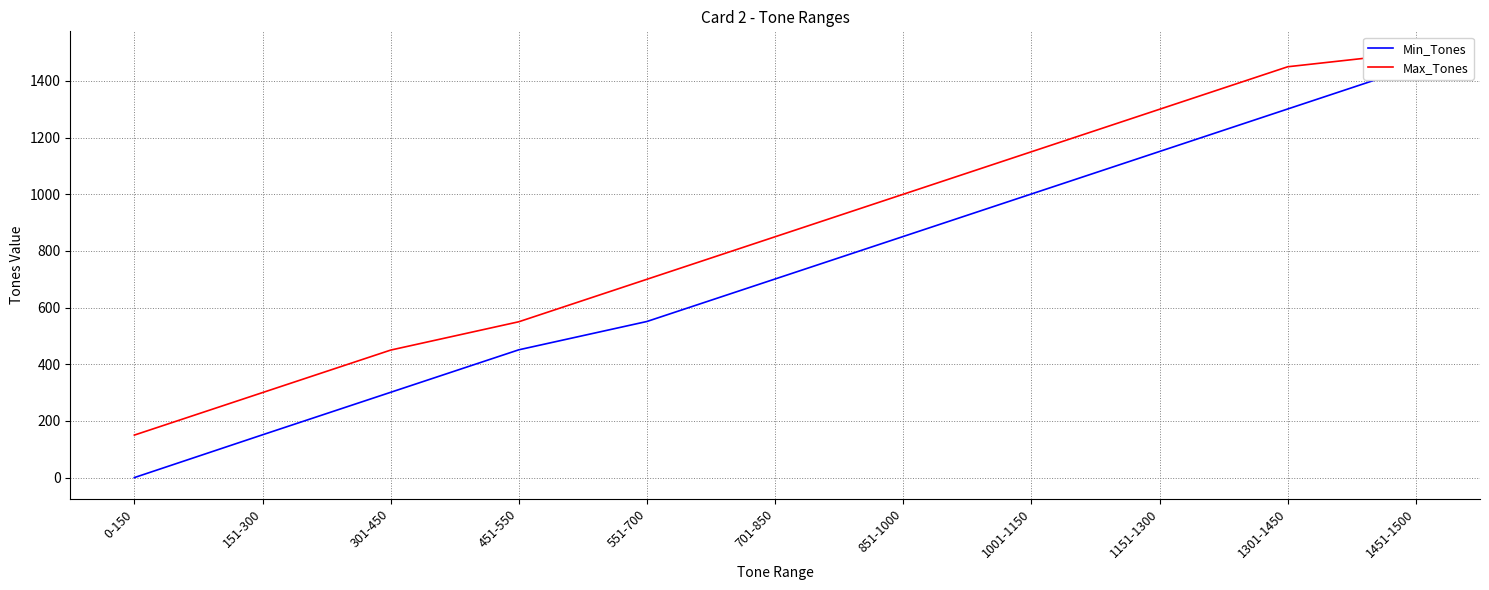

Which series has the largest total across all categories?

Max_Tones